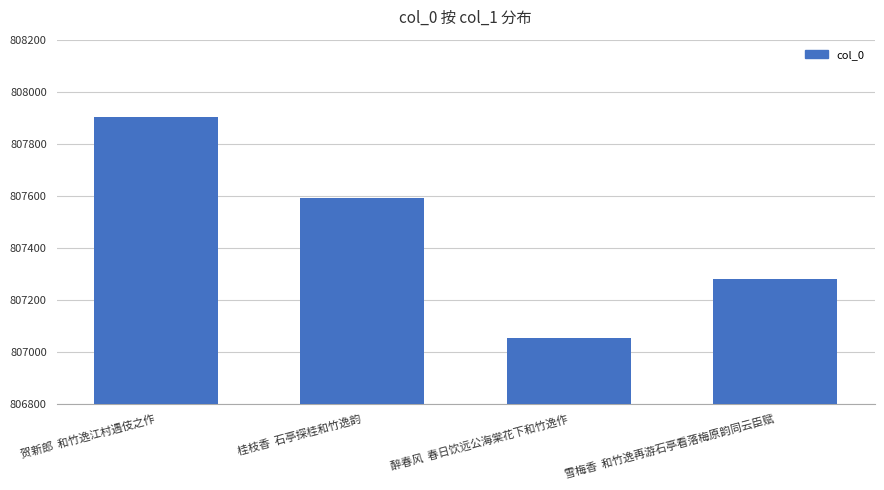

List the labels in order of value, largest first.

贺新郎  和竹逸江村遇伎之作, 桂枝香  石亭探桂和竹逸韵, 雪梅香  和竹逸再游石亭看落梅原韵同云臣赋, 醉春风  春日饮远公海棠花下和竹逸作